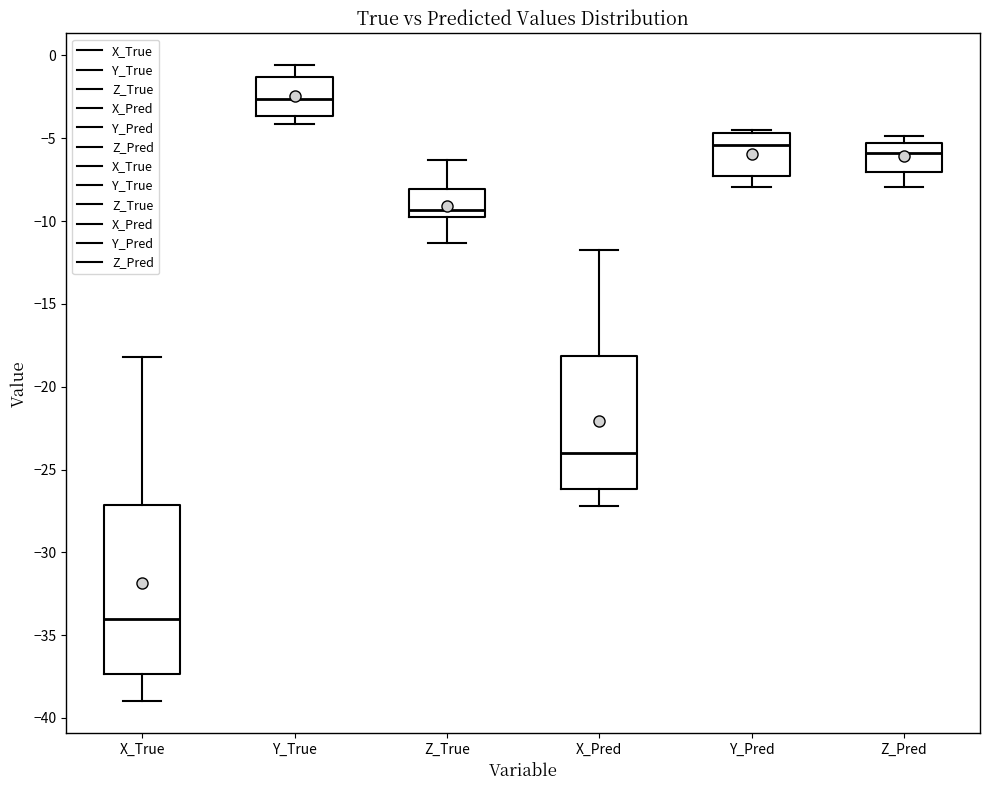

Where is the lower edge of the box for Z_True on the y-axis? The values are not printed on the chart, so give them approximately, as read against the axis.

-10.0